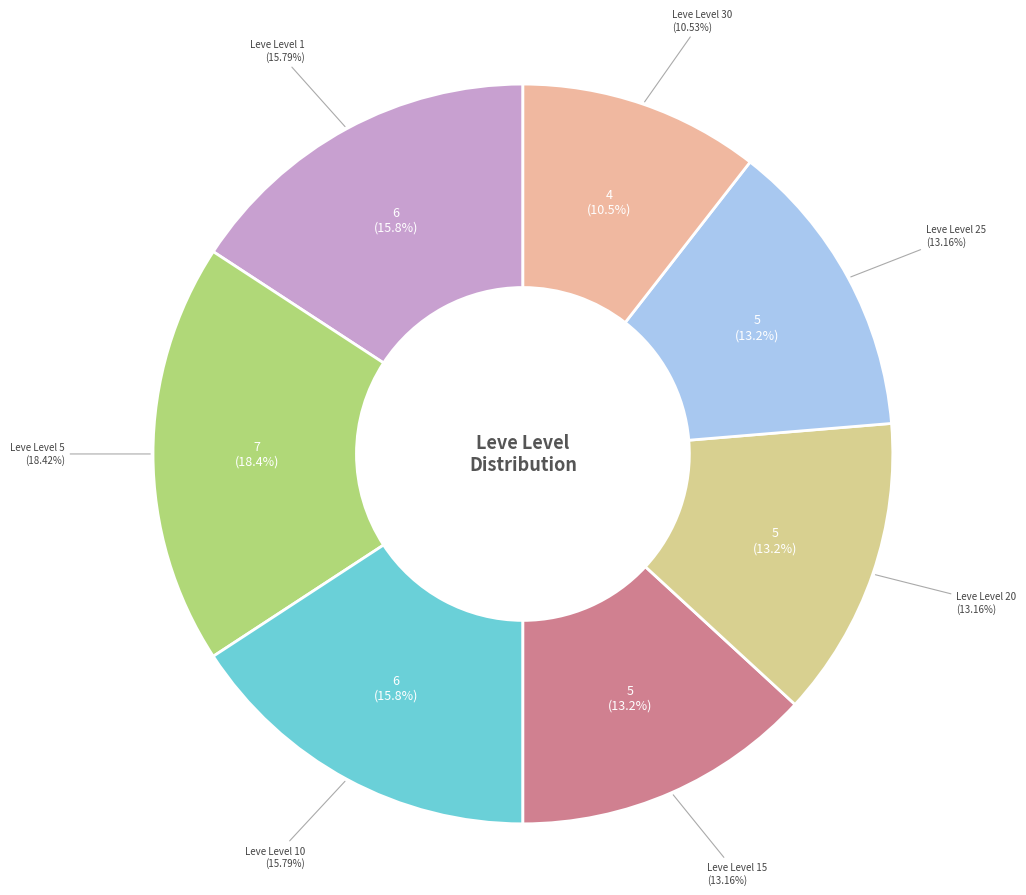

What is the largest slice in the pie chart?

Leve Level 5